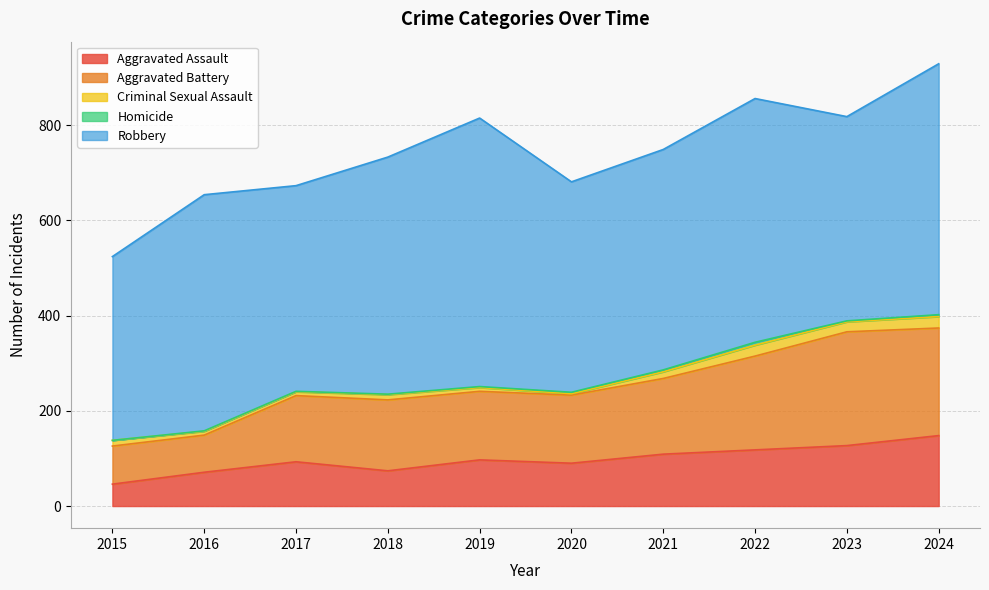

How many values in the Aggravated Battery series are below 149?

5